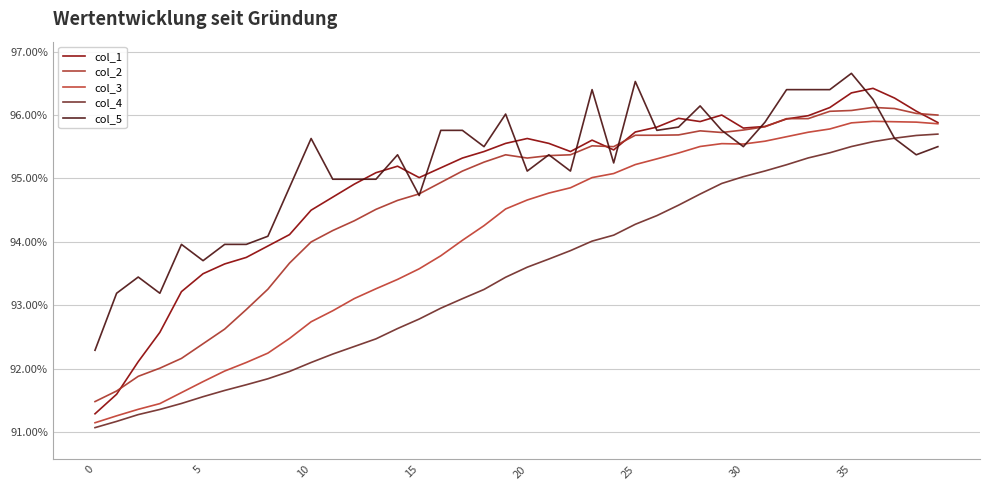

True or false: col_4 and col_1 intersect in this chart.

False